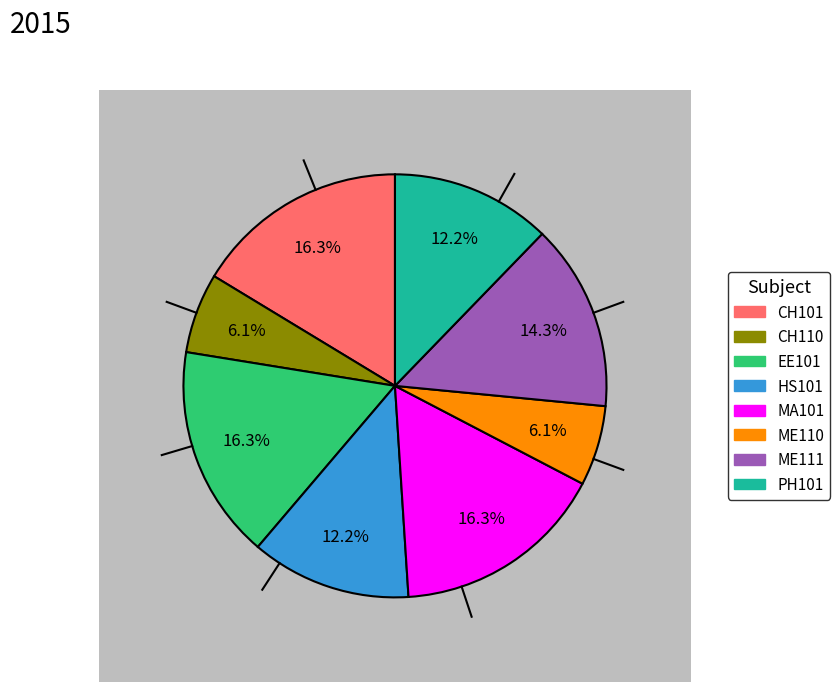

Rank the categories by value from highest to lowest.

Chemistry - I, Electrical Sciences, Mathematics - I, Engineering Drawing, English : Language Through Literature, Physics - I, Chemistry Laboratory, Workshop - I